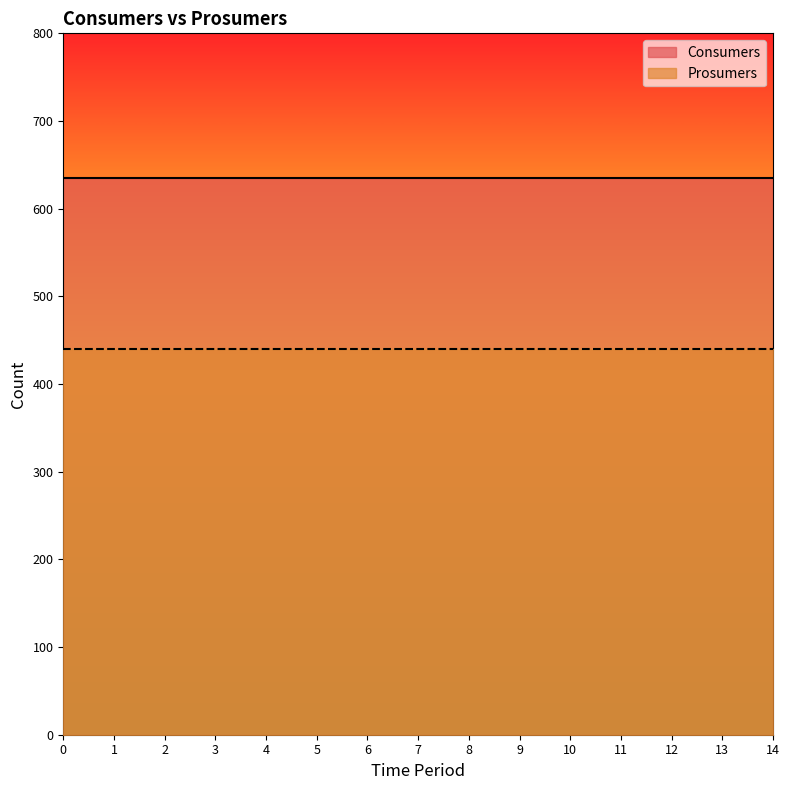

What is the average value of the Consumers series?

635